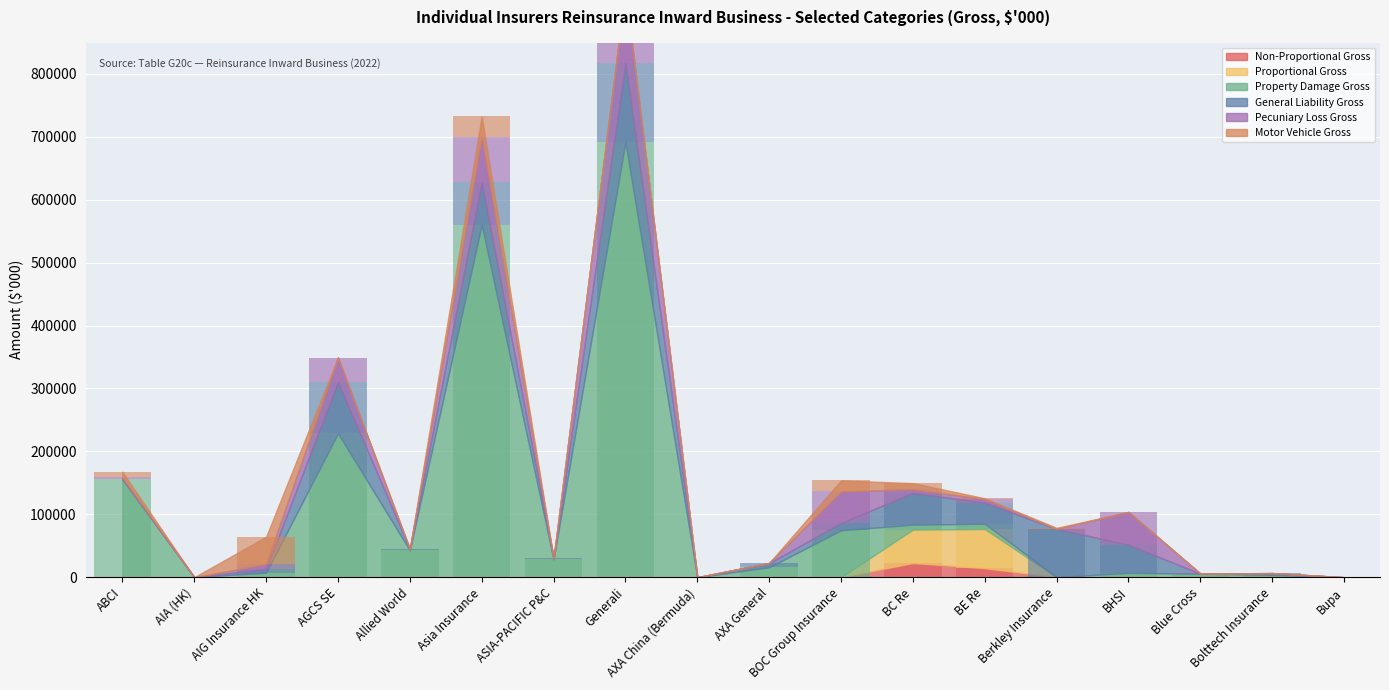

Rank the categories by Non-Proportional Gross value from lowest to highest.

ABCI, AIA (HK), AIG Insurance HK, AGCS SE, Allied World, Asia Insurance, ASIA-PACIFIC P&C, Generali, AXA China (Bermuda), AXA General, BOC Group Insurance, Berkley Insurance, BHSI, Blue Cross, Bolttech Insurance, Bupa, BE Re, BC Re